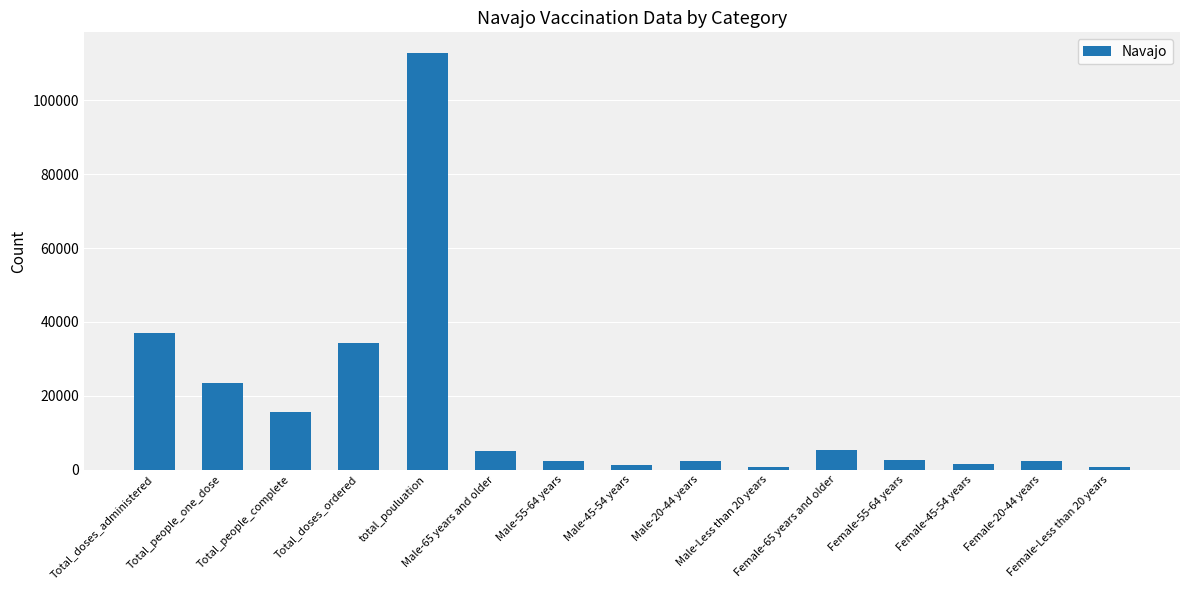

Which has a higher value, Female-55-64 years or Male-65 years and older?

Male-65 years and older